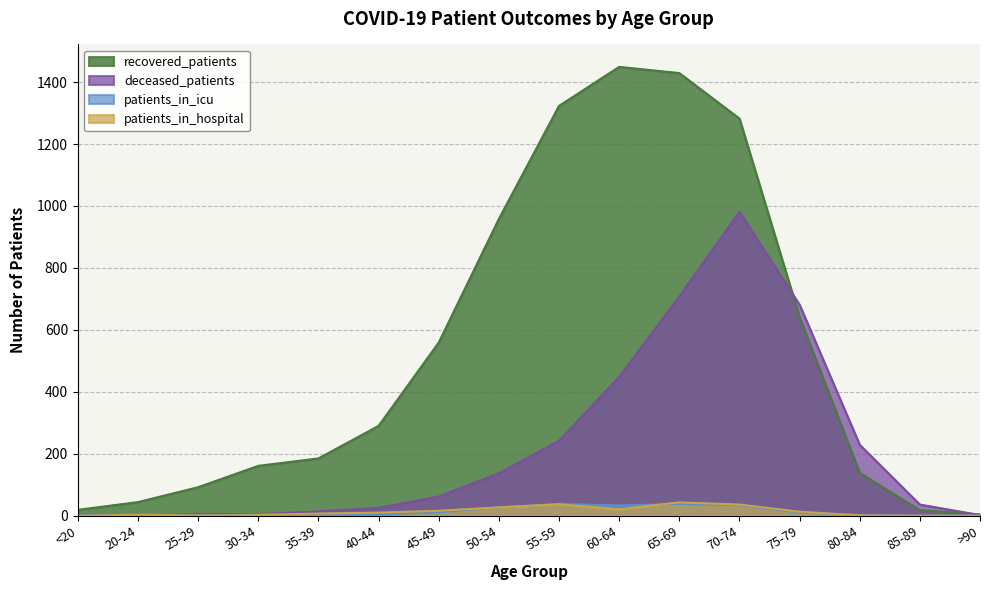

At how many categories does at least one series exceed 827?

5